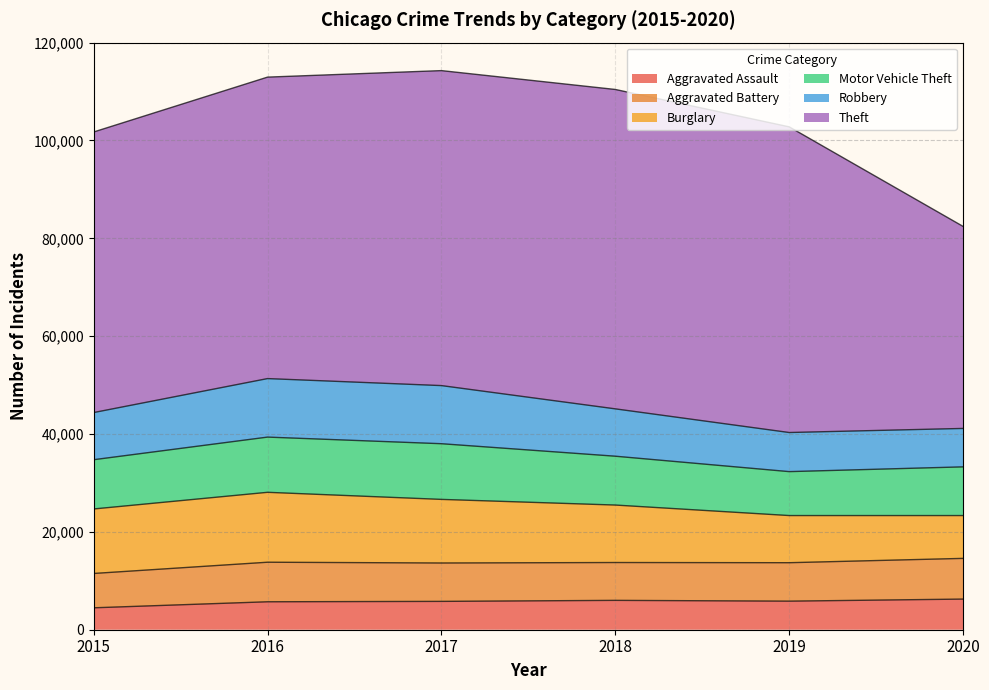

Reading left to right, what are all the values shown in this chart?

Aggravated Assault: 4480	5712	5793	6001	5840	6263
Aggravated Battery: 7018	8085	7845	7735	7857	8319
Burglary: 13184	14289	13001	11746	9639	8753
Motor Vehicle Theft: 10068	11286	11380	9983	8978	9953
Robbery: 9638	11960	11880	9679	7994	7855
Theft: 57347	61618	64380	65281	62476	41287